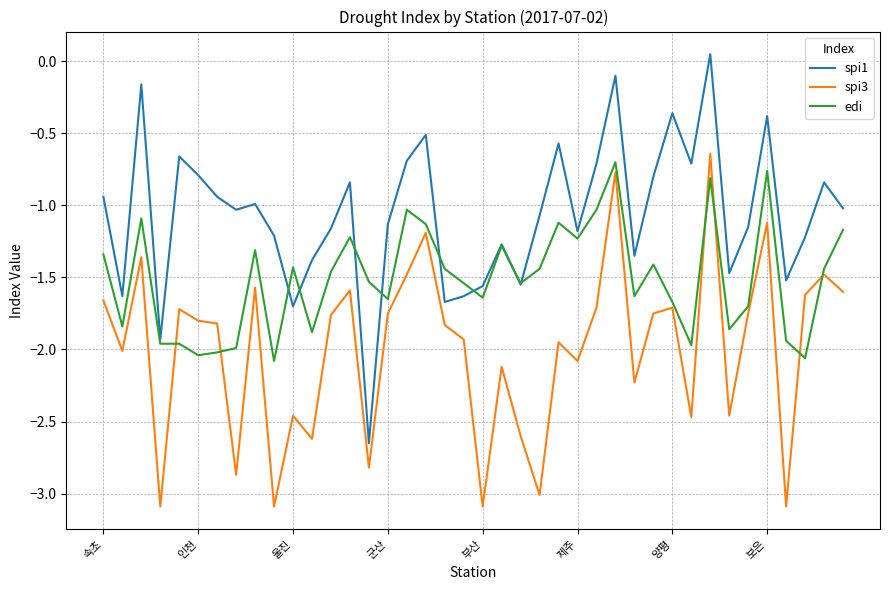

True or false: spi3 and spi1 cross at least once.

False